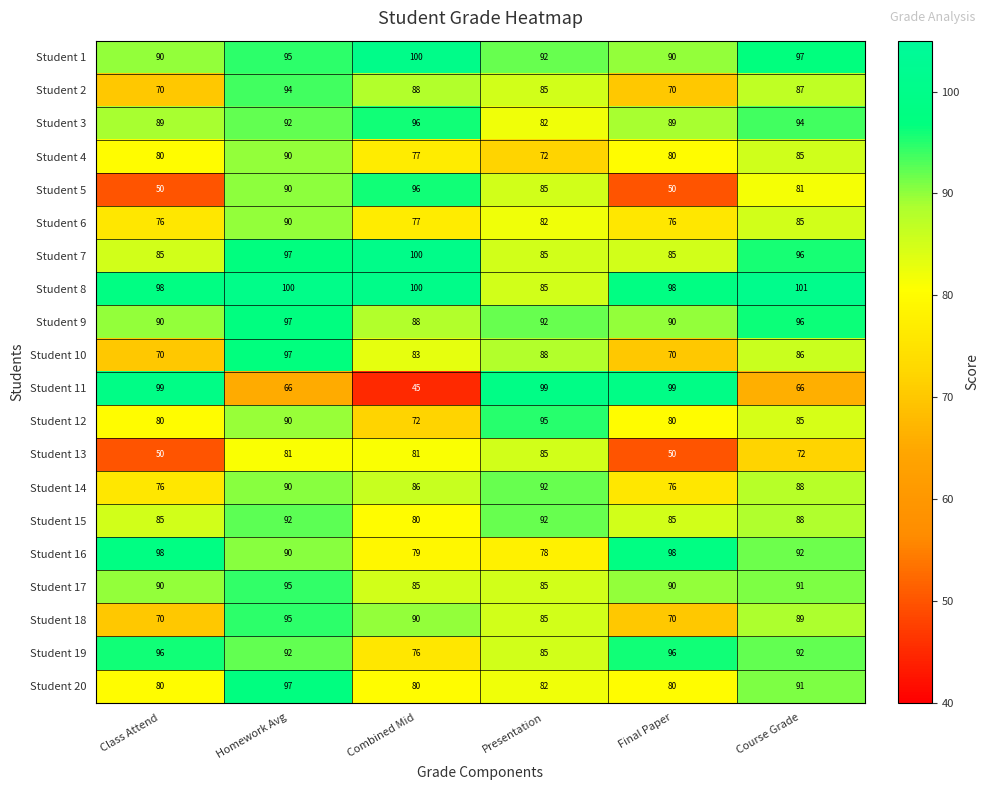

Between Presentation and Course Grade, which series saw the biggest shift?

Student 11